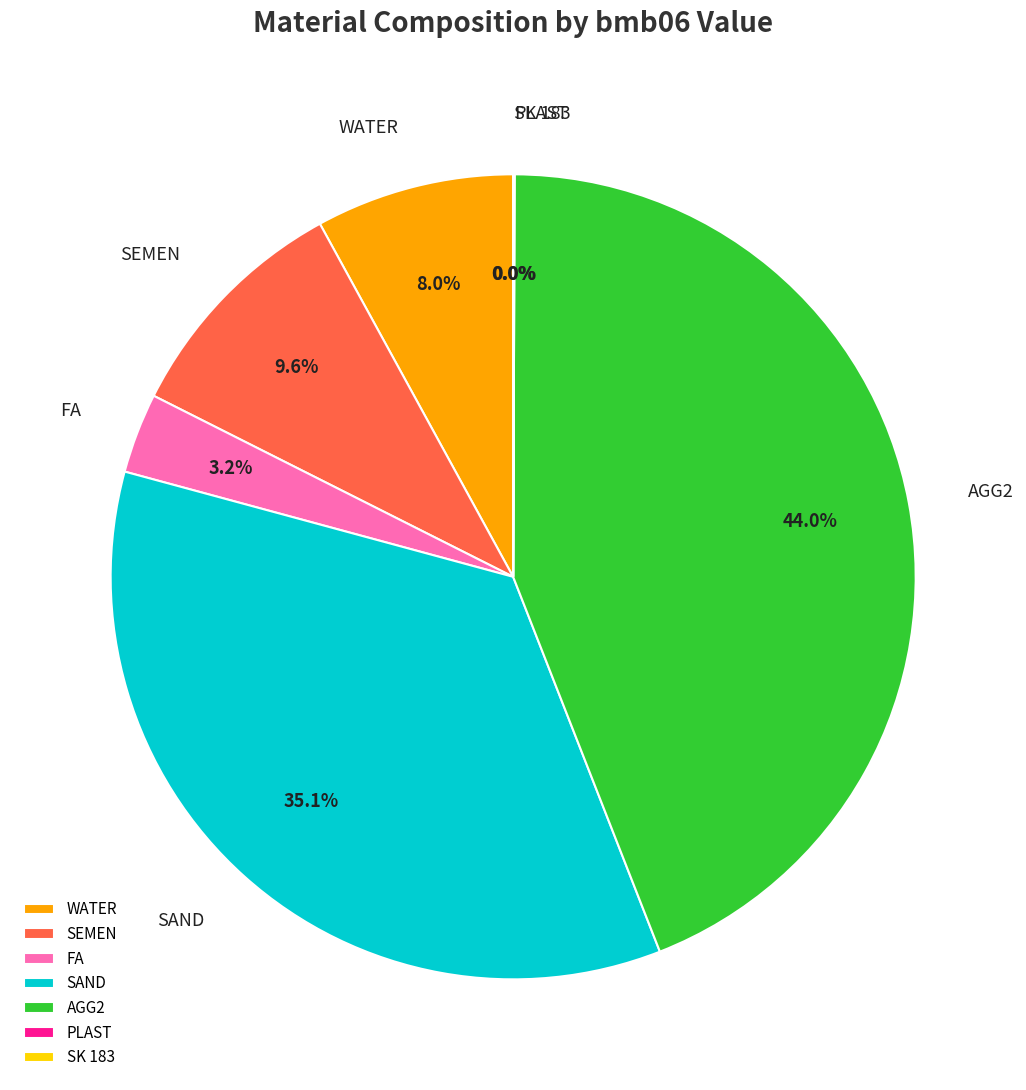

Is there any slice that represents more than half of the pie?

No